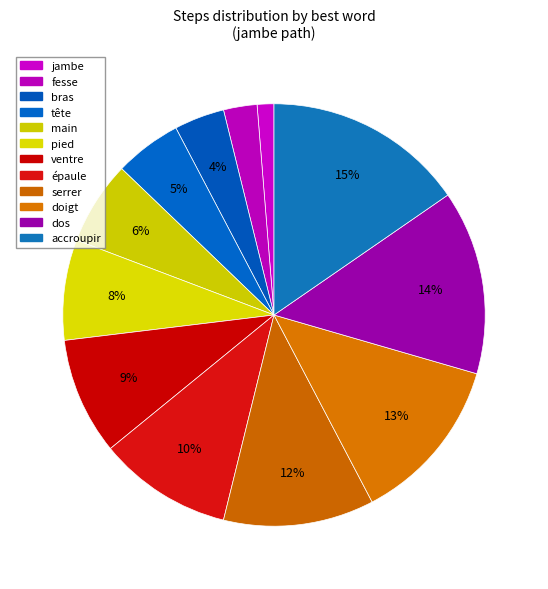

Rank the categories by value from highest to lowest.

accroupir, dos, doigt, serrer, épaule, ventre, pied, main, tête, bras, fesse, jambe